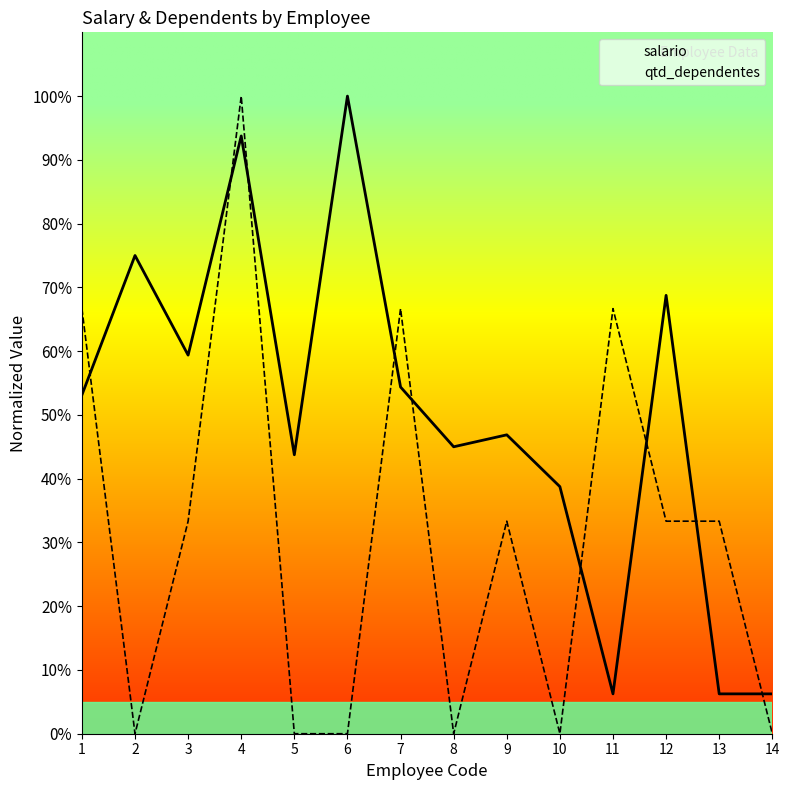

Which series changed the most between 8 and 11?

qtd_dependentes